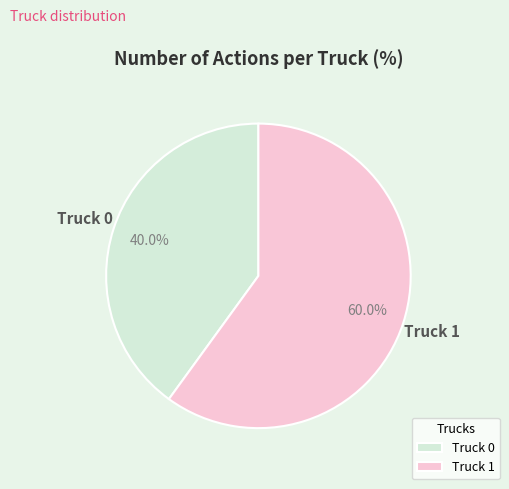

Combined, do Truck 0 and Truck 1 account for over 50%?

Yes